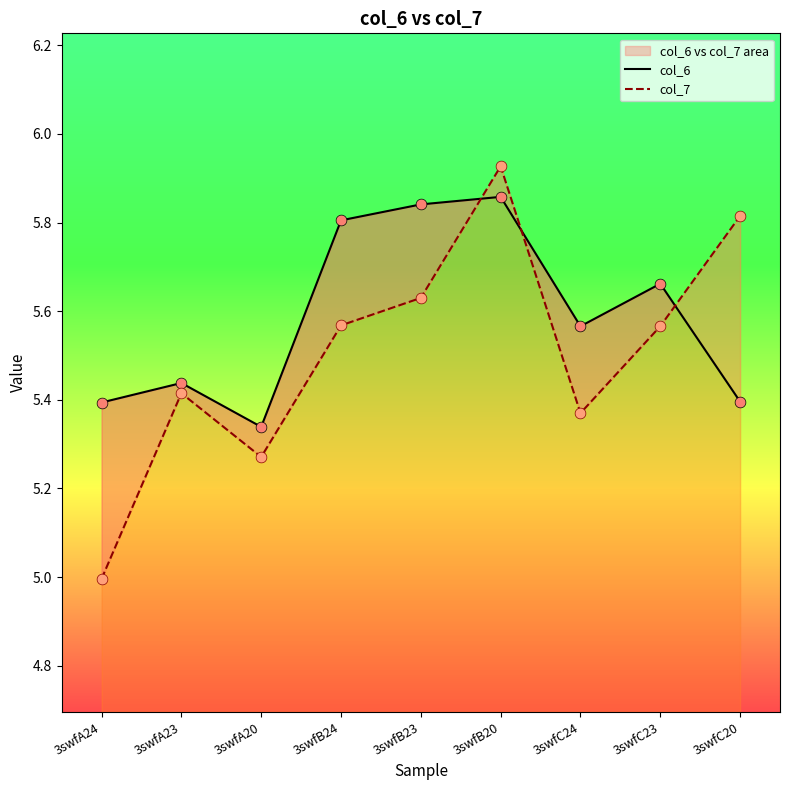

Which series contains the highest Y value?

col_7